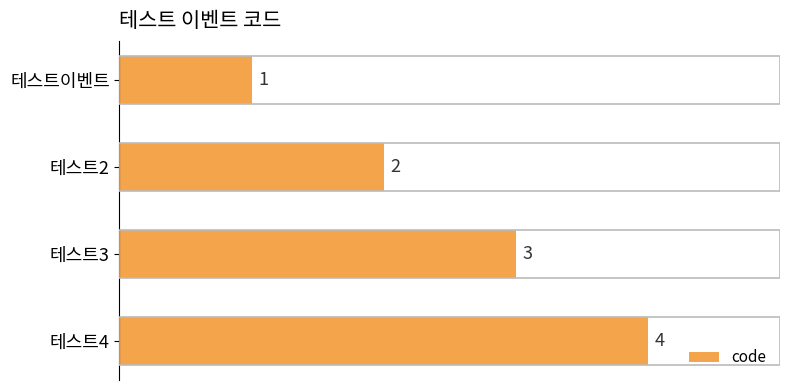

Between 테스트이벤트 and 테스트2, which is larger?

테스트2